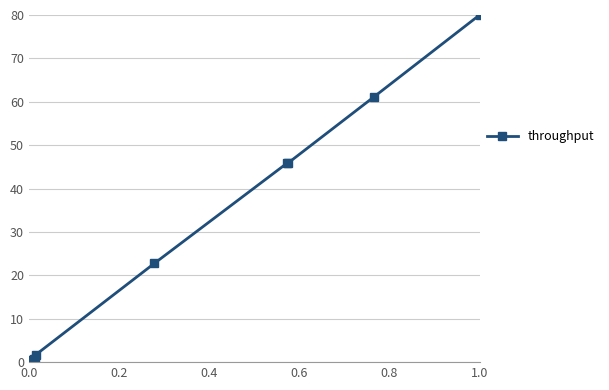

Is this an area chart (filled region under the line)?

No